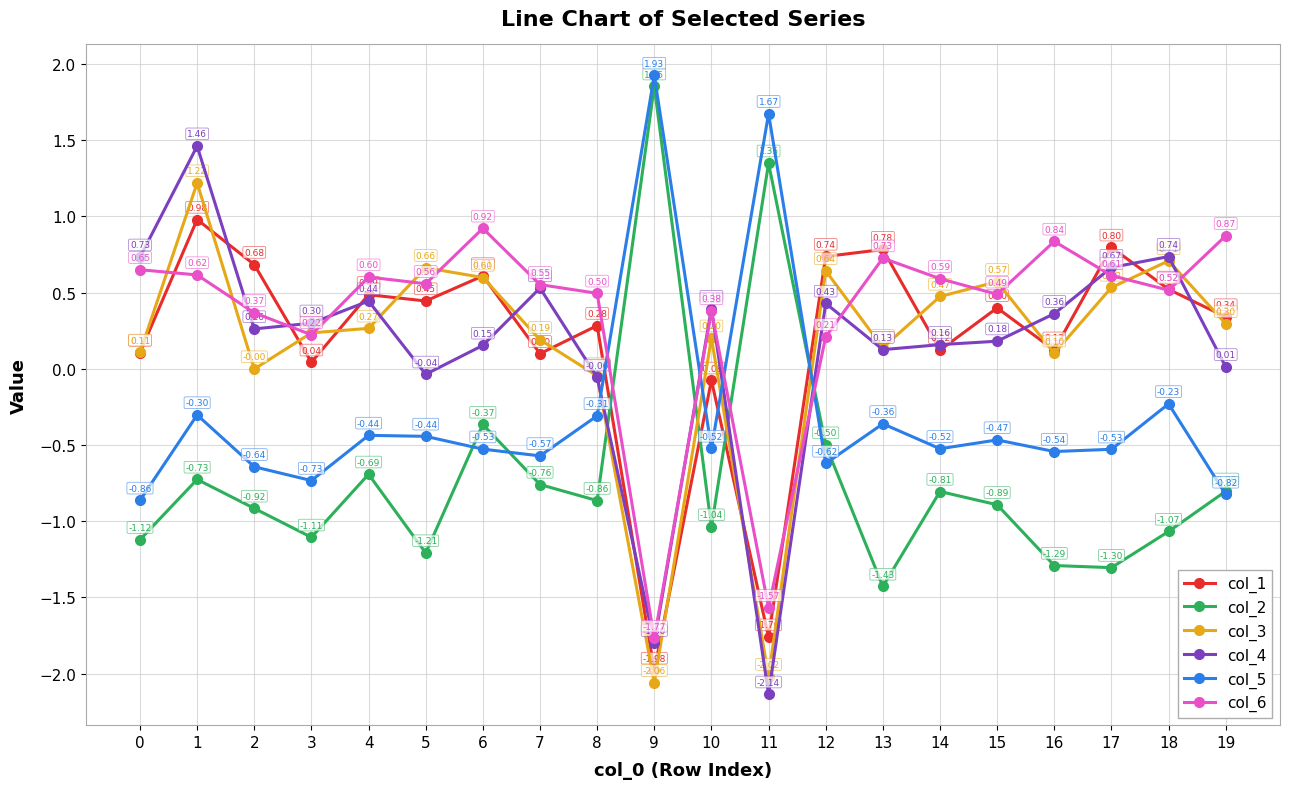

Is the value of col_5 at 4 greater than the value of col_3 at 8?

No